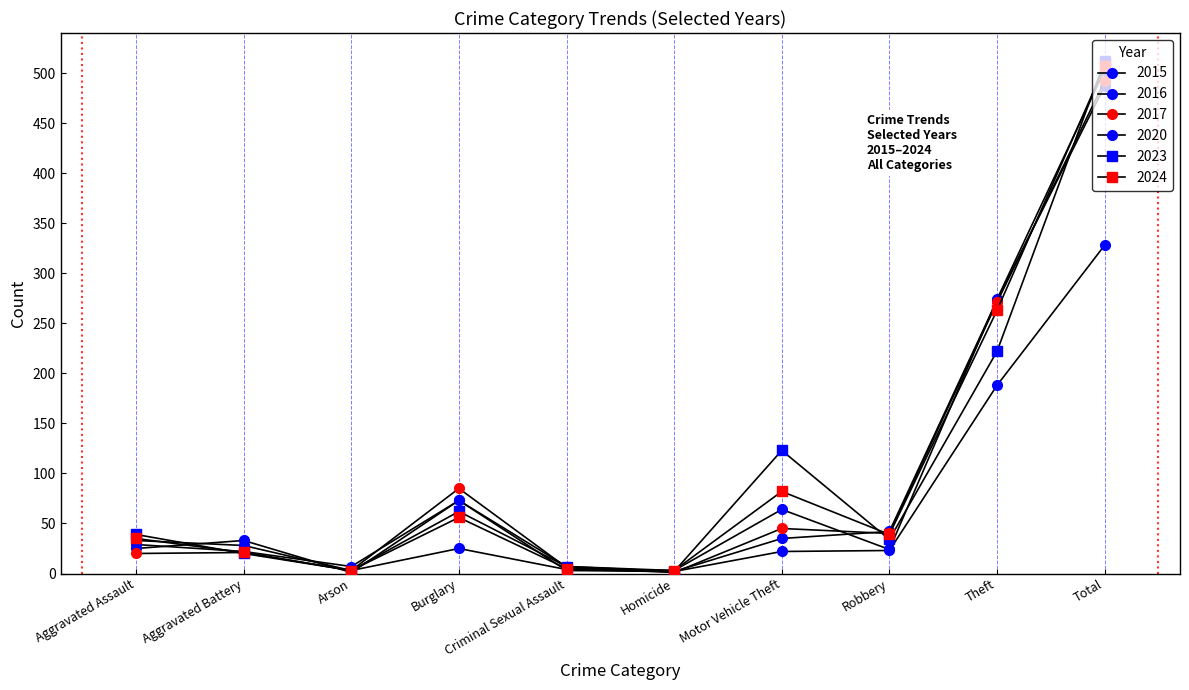

How many lines are shown in the chart?

6